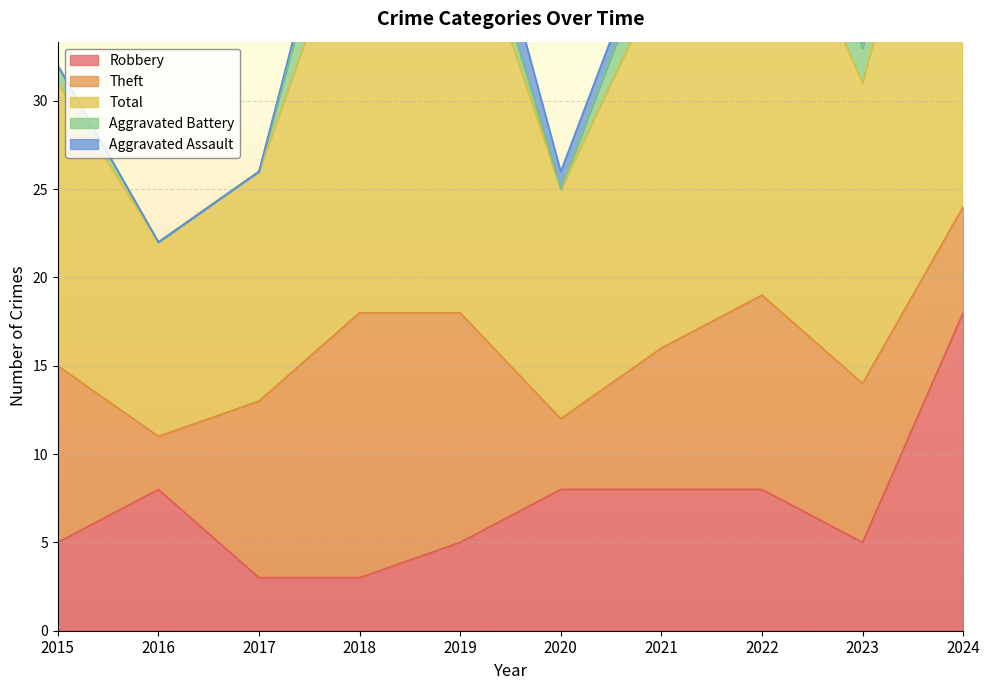

Which has a higher value, 2022 or 2015?

2022